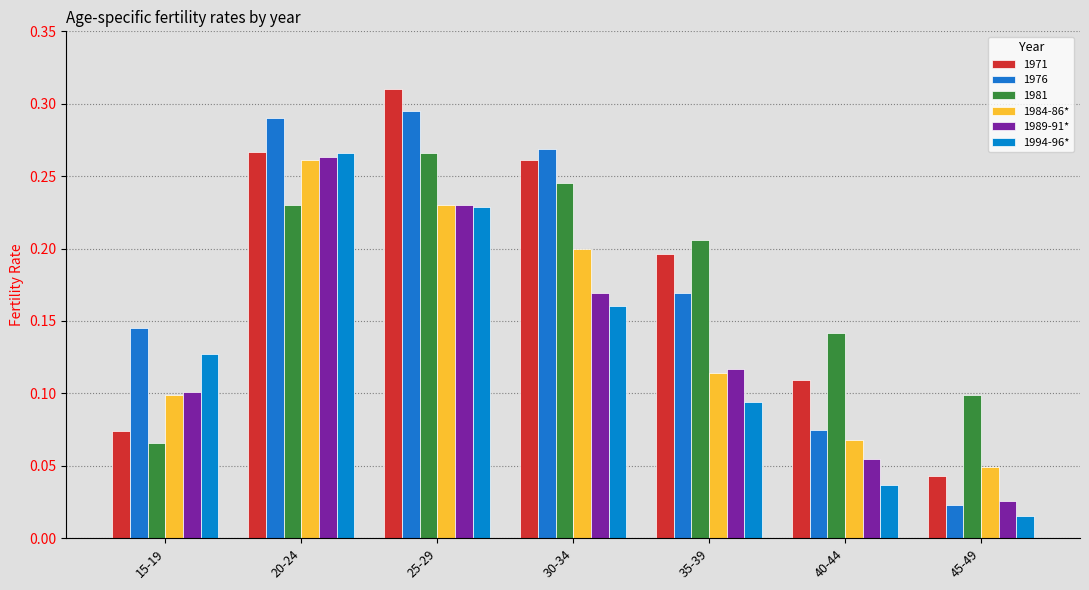

True or false: 1989-91* has a value of 0.1 at 25-29.

False